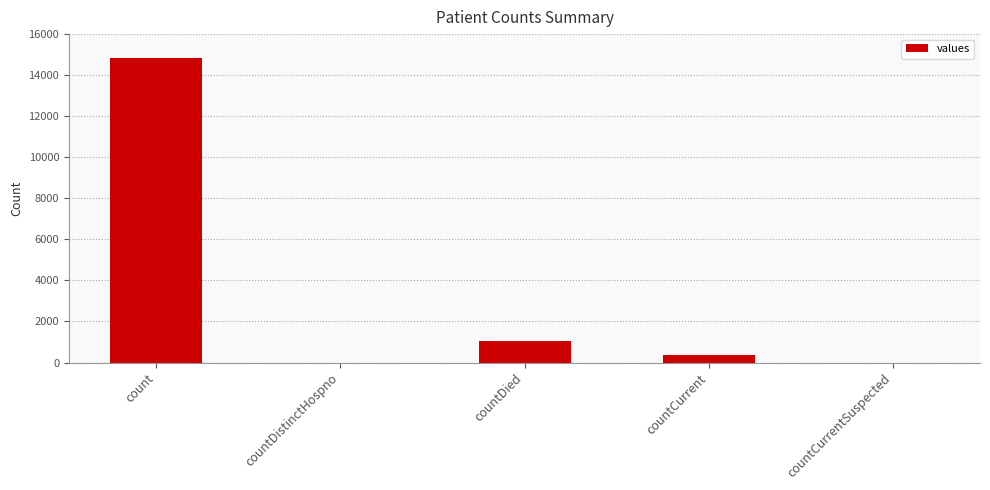

At which label is the value closest to 7416?

countDied